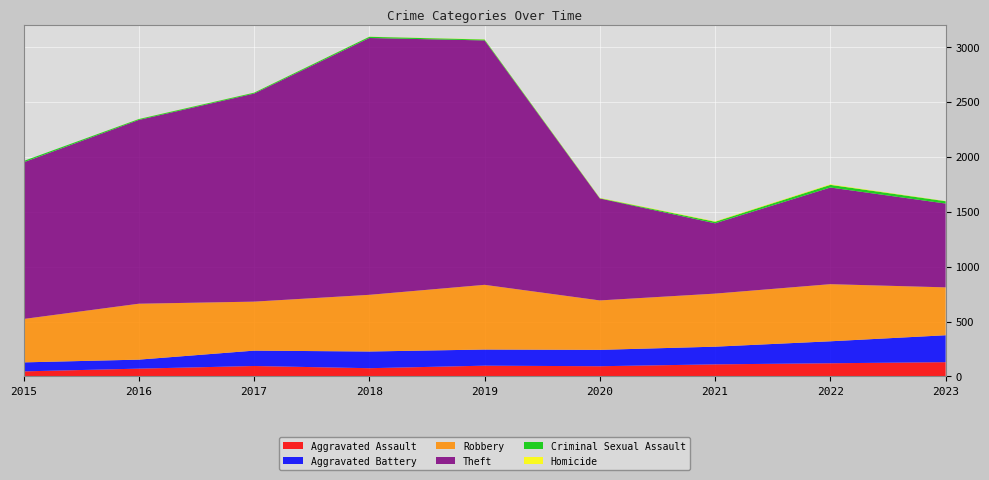

Reading left to right, transcribe all the data shown in this chart.

Aggravated Assault: 46	71	95	75	98	93	110	120	130
Aggravated Battery: 82	82	140	152	147	149	161	200	245
Robbery: 395	509	446	516	589	450	483	520	436
Theft: 1426	1673	1894	2338	2225	928	640	880	763
Criminal Sexual Assault: 12	8	8	11	8	3	14	24	21
Homicide: 0	1	1	1	2	3	4	5	2